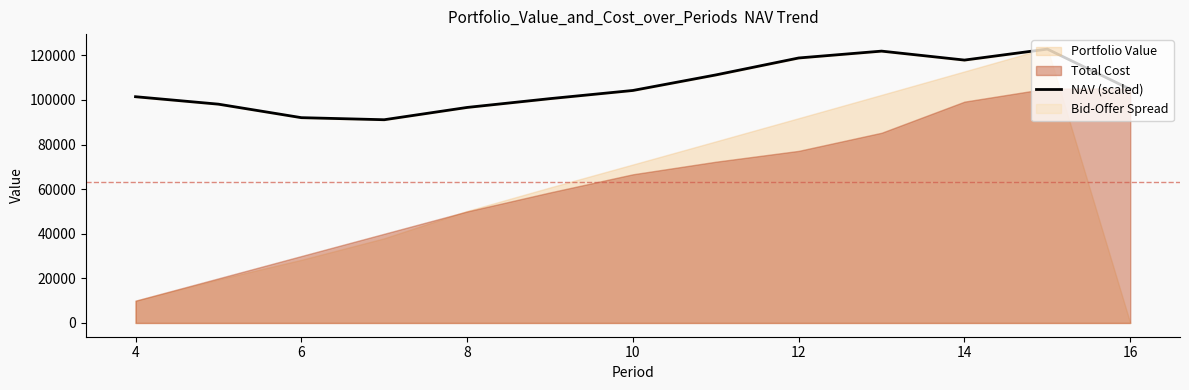

What is the lowest value of the NAV (scaled) series?

91130.2